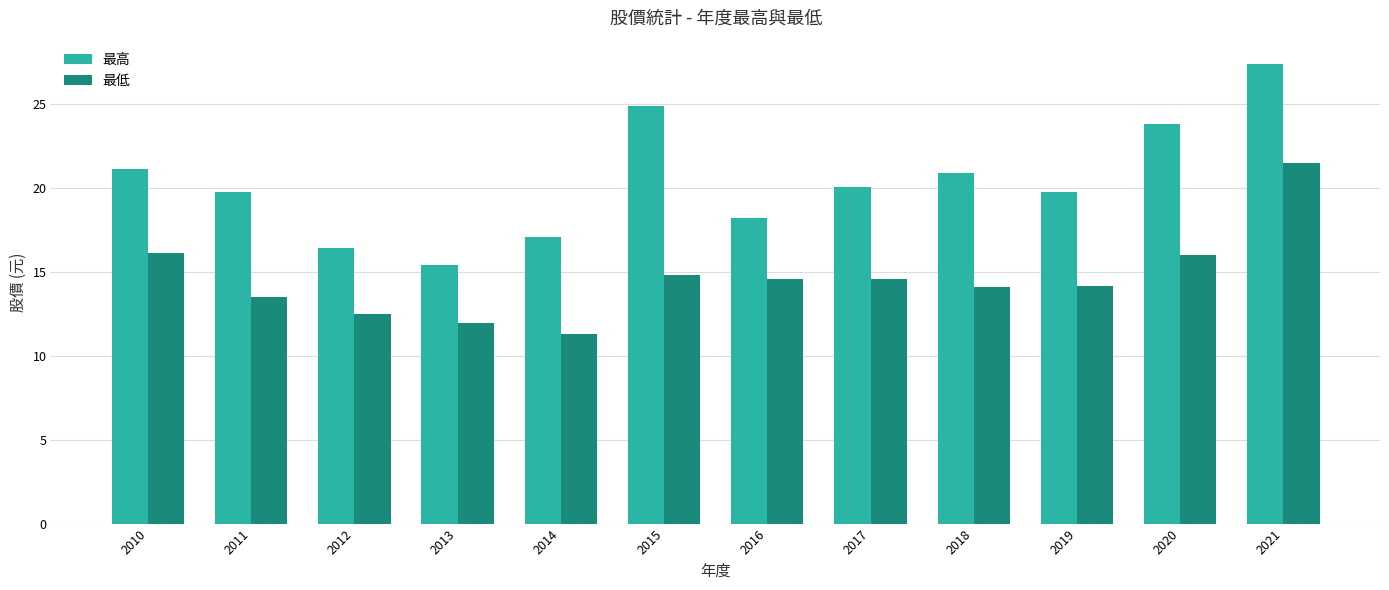

Which category has the lowest value in the 最高 series?

2013